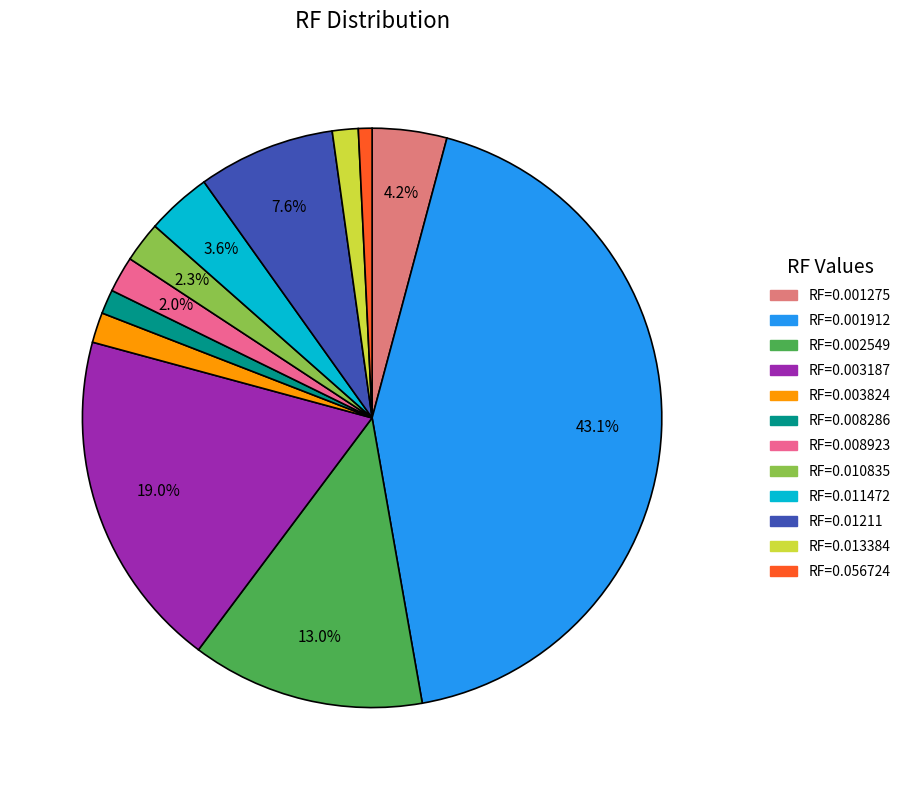

Count the number of slices in the pie.

12